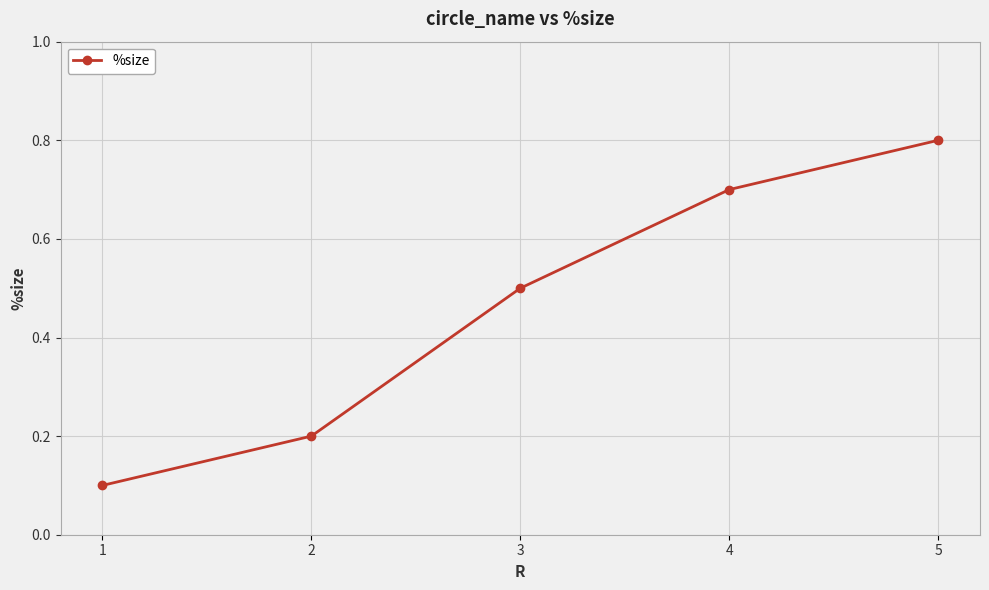

List the labels in order of value, smallest first.

1, 2, 3, 4, 5